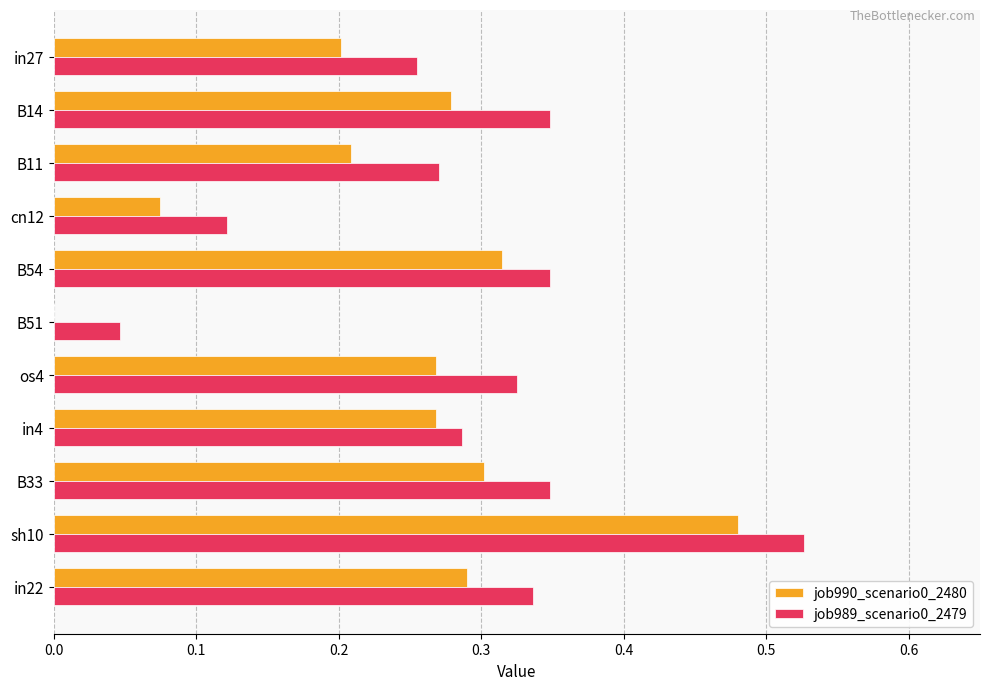

The job989_scenario0_2479 series shows 0.3 at B54. True or false?

True